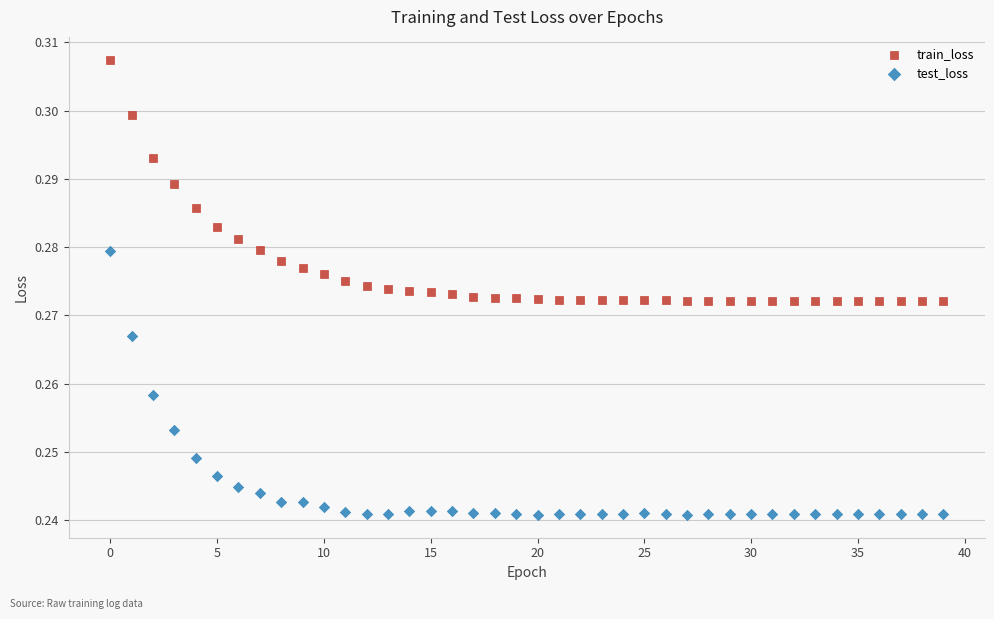

Which series reaches the maximum Y coordinate?

train_loss